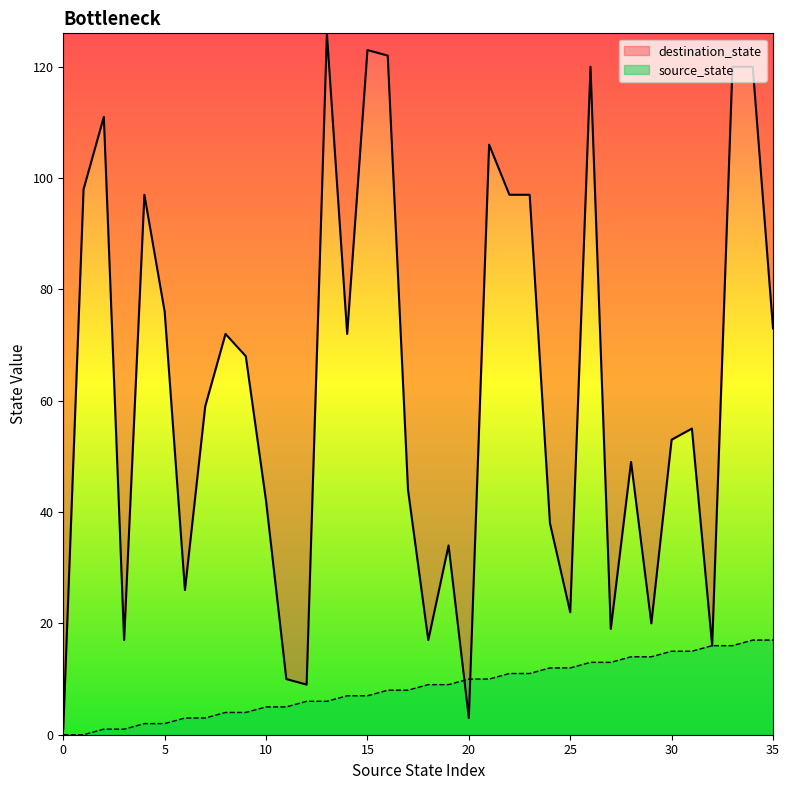

What is the greatest value displayed?

126